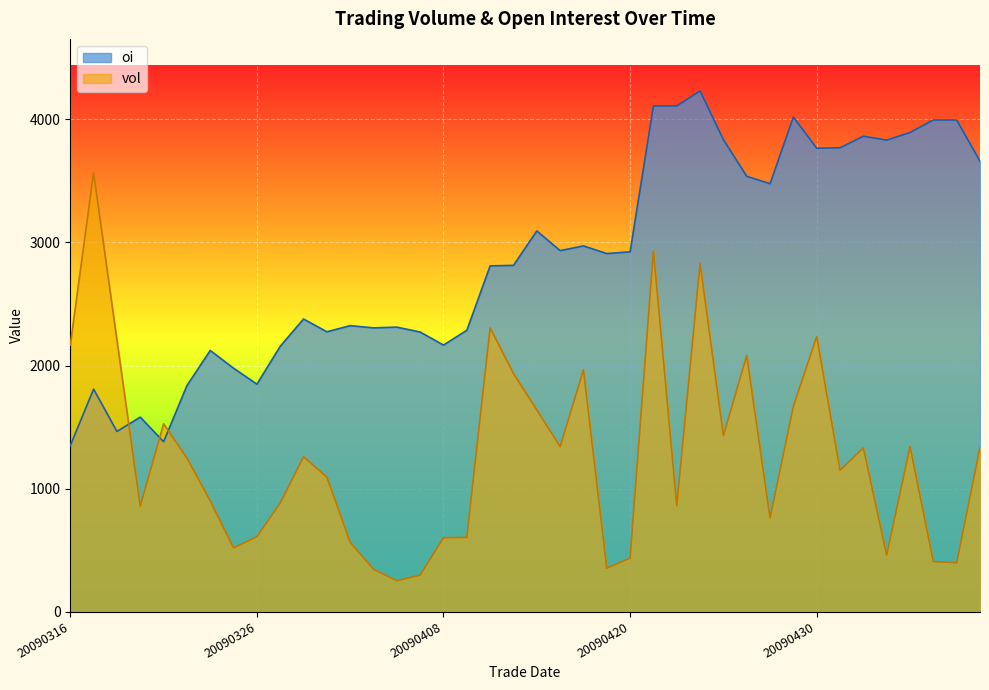

What is the value of the oi point at the 26th from the left?

4110